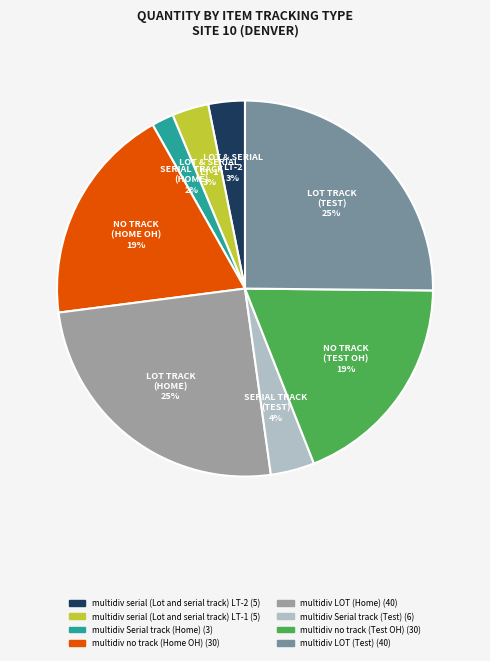

Which has a higher value, multidiv no track (Test OH) or multidiv serial (Lot and serial track) LT-2?

multidiv no track (Test OH)